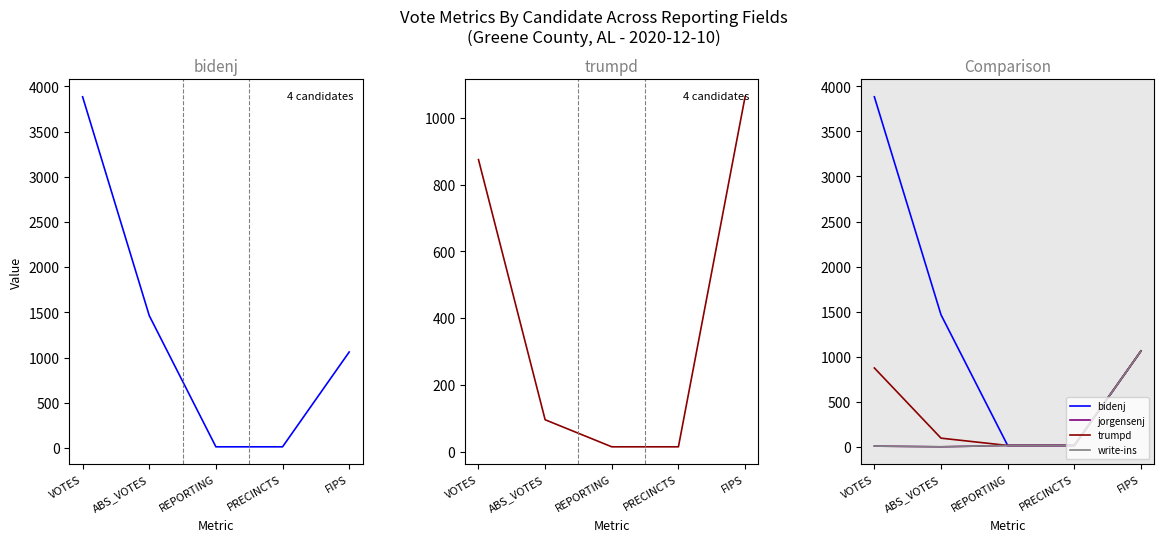

Rank the series by their maximum value, from highest to lowest.

bidenj, trumpd, jorgensenj, write-ins